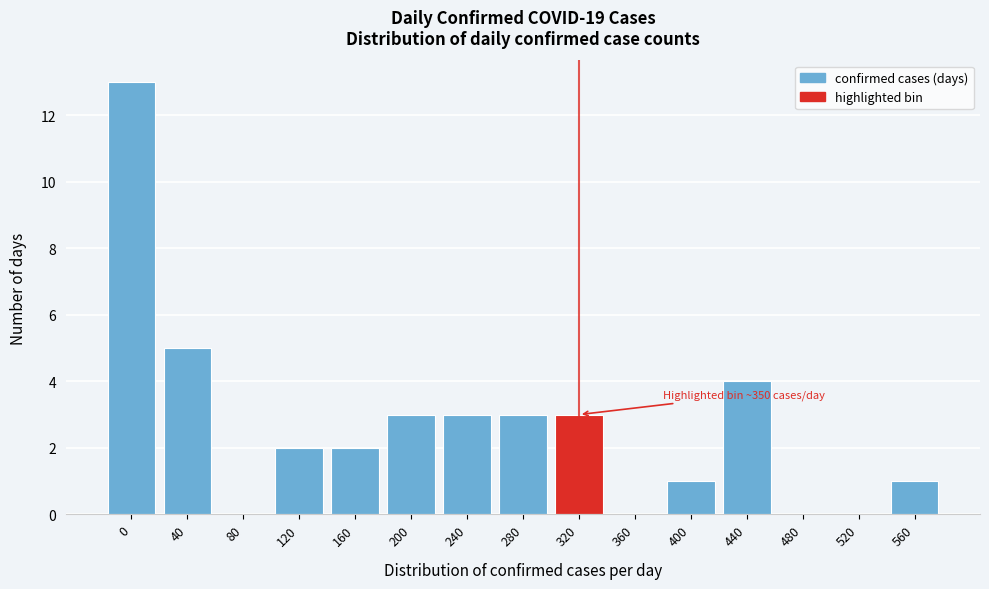

Reading right to left, transcribe all the data shown in this chart.

560=1	520=0	480=0	440=4	400=1	360=0	320=3	280=3	240=3	200=3	160=2	120=2	80=0	40=5	0=13